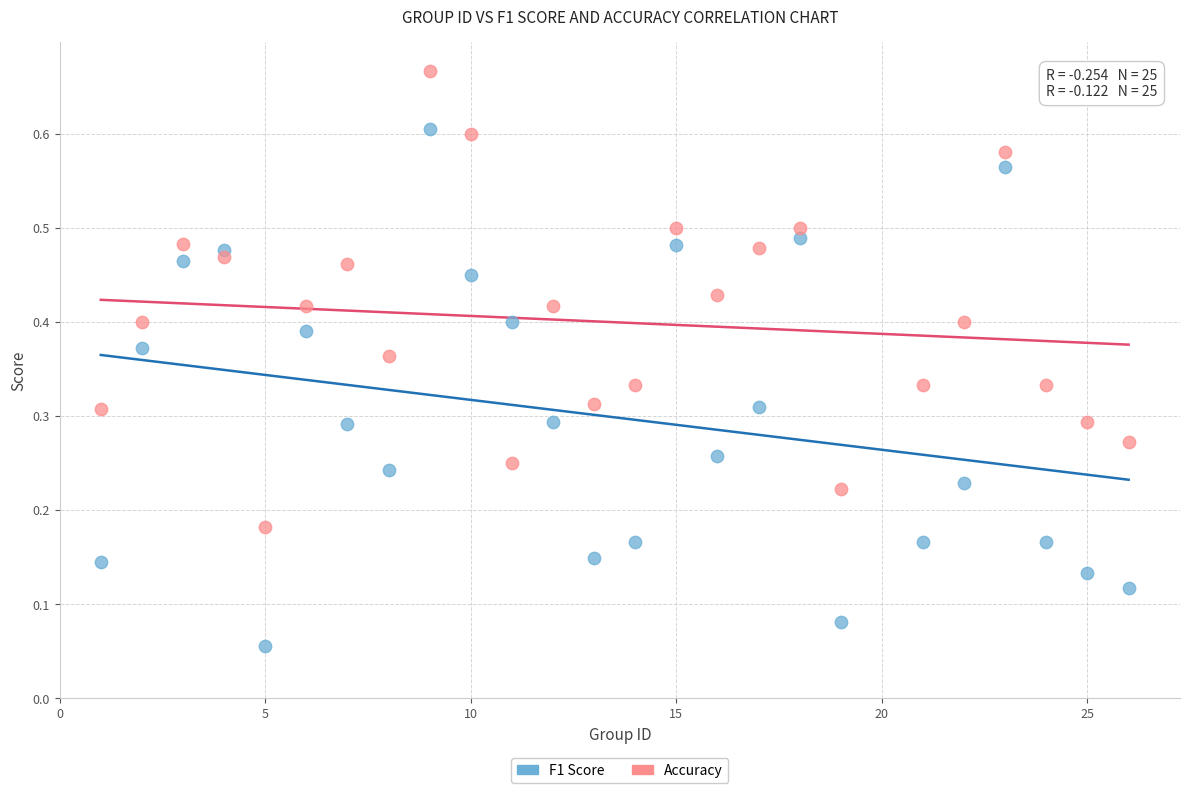

Which series reaches the maximum Y coordinate?

Accuracy